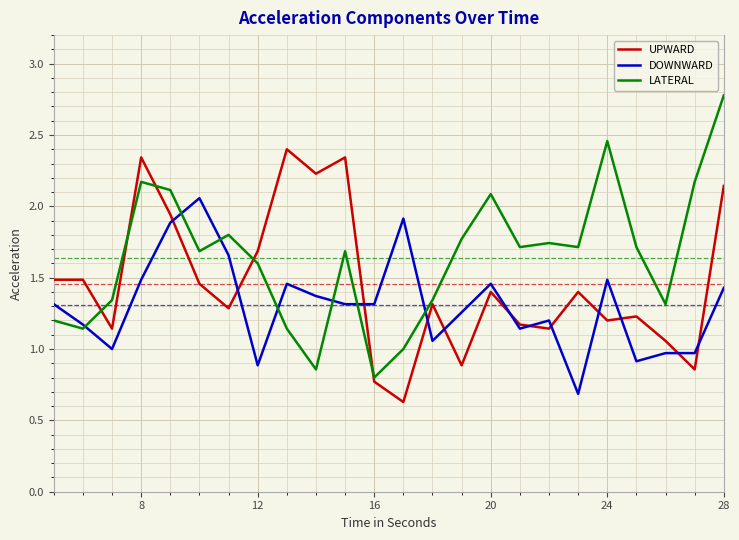

What is the minimum value for DOWNWARD?

0.7